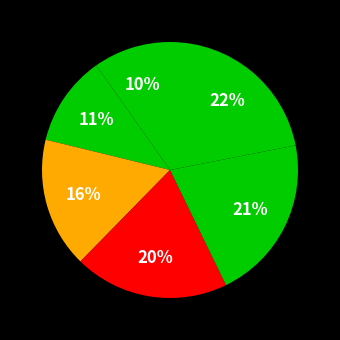

How many segments does this pie chart have?

6